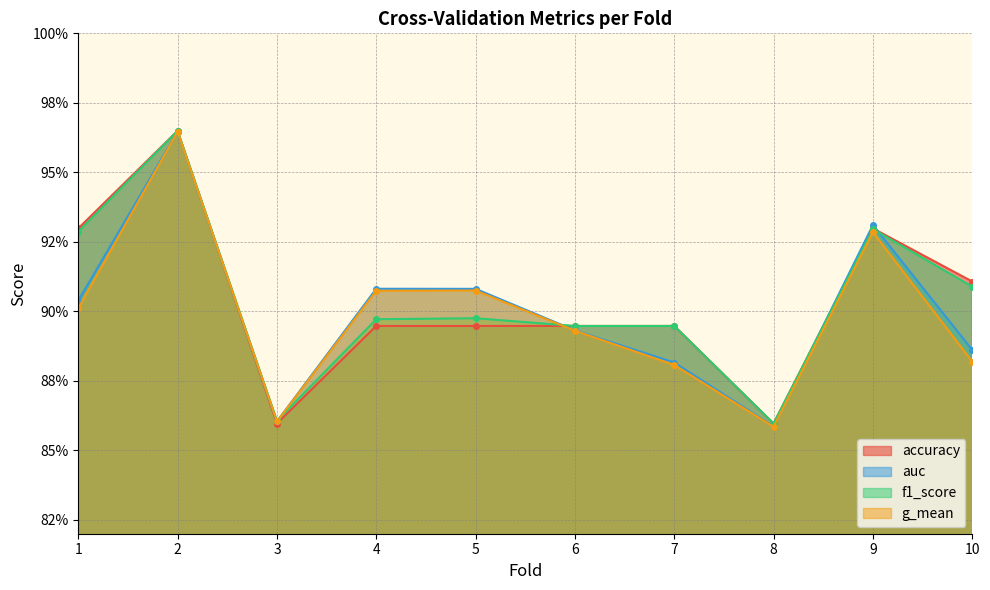

Reading right to left, what are all the values shown in this chart?

accuracy: 10=0.9	9=0.9	8=0.9	7=0.9	6=0.9	5=0.9	4=0.9	3=0.9	2=1.0	1=0.9
auc: 10=0.9	9=0.9	8=0.9	7=0.9	6=0.9	5=0.9	4=0.9	3=0.9	2=1.0	1=0.9
f1_score: 10=0.9	9=0.9	8=0.9	7=0.9	6=0.9	5=0.9	4=0.9	3=0.9	2=1.0	1=0.9
g_mean: 10=0.9	9=0.9	8=0.9	7=0.9	6=0.9	5=0.9	4=0.9	3=0.9	2=1.0	1=0.9